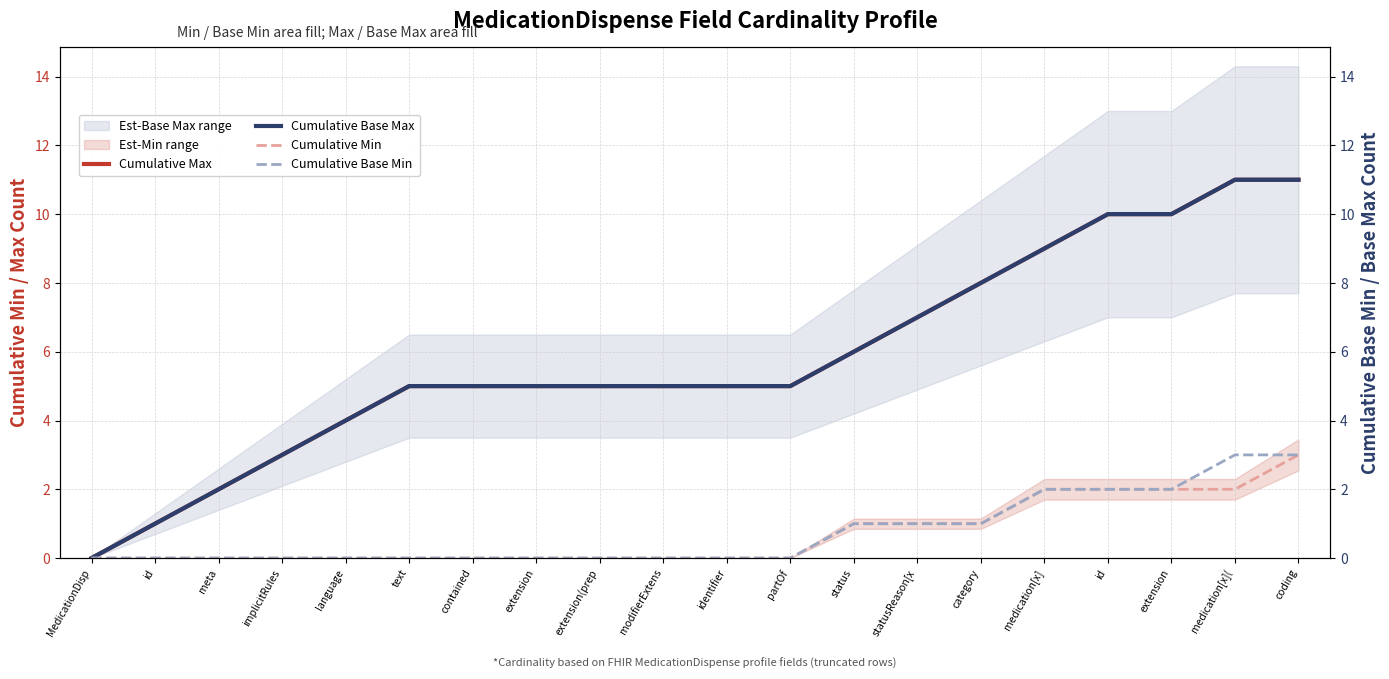

What is the value of the Cumulative Base Max point at the 8th from the left?

5